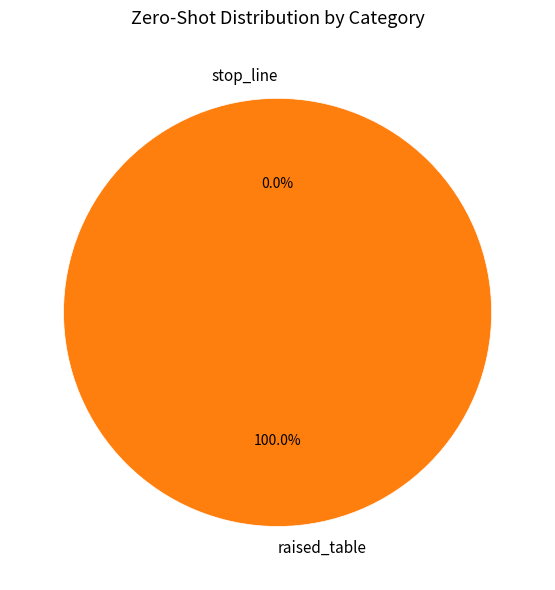

Which has a higher value, raised_table or stop_line?

raised_table